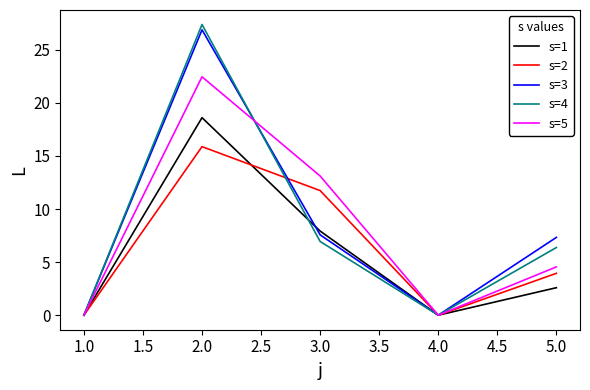

At which category is the sum across all series the highest?

2.0